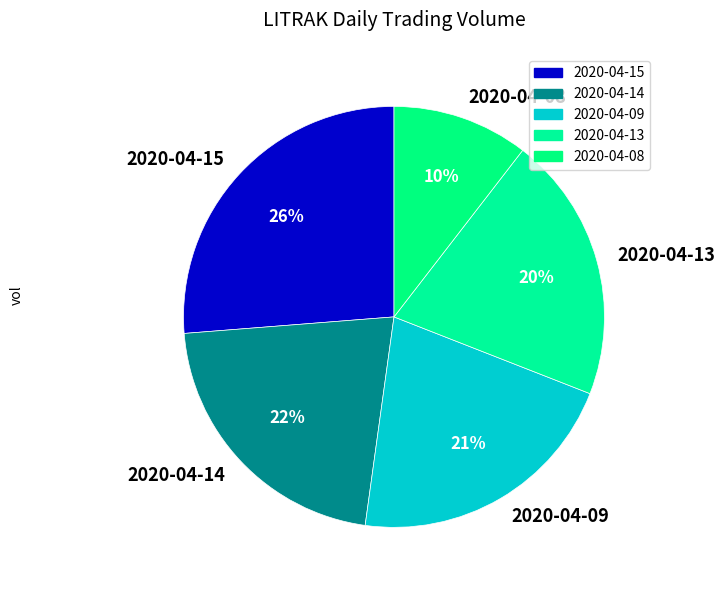

Do 2020-04-08 and 2020-04-15 together represent more than half of the pie?

No